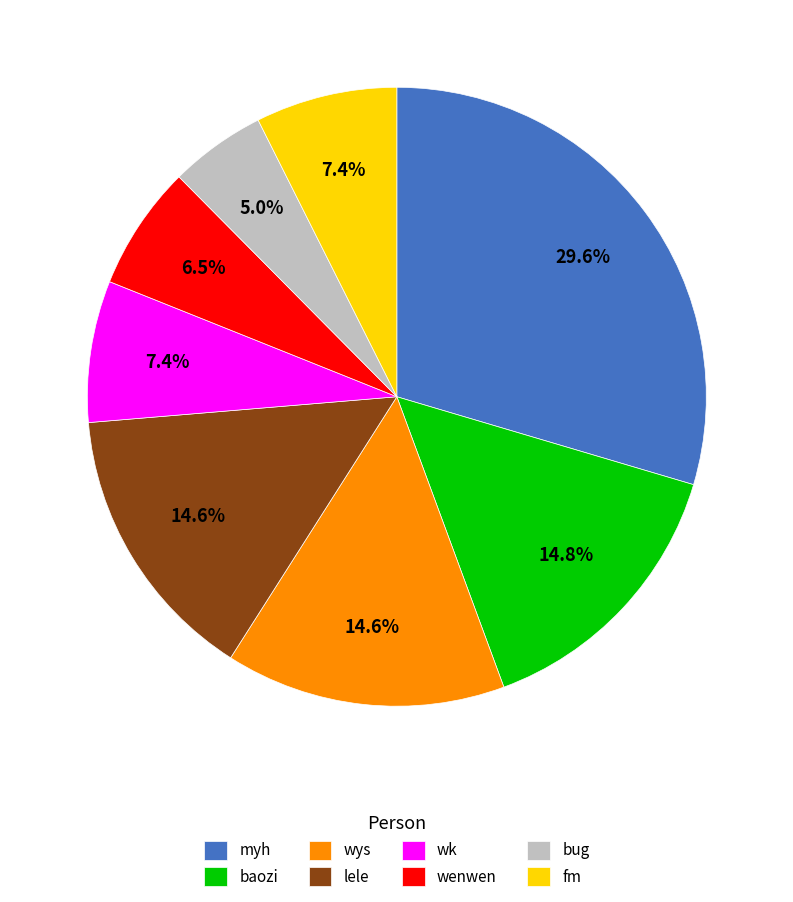

To the nearest percent, what is the average slice percentage?

12%